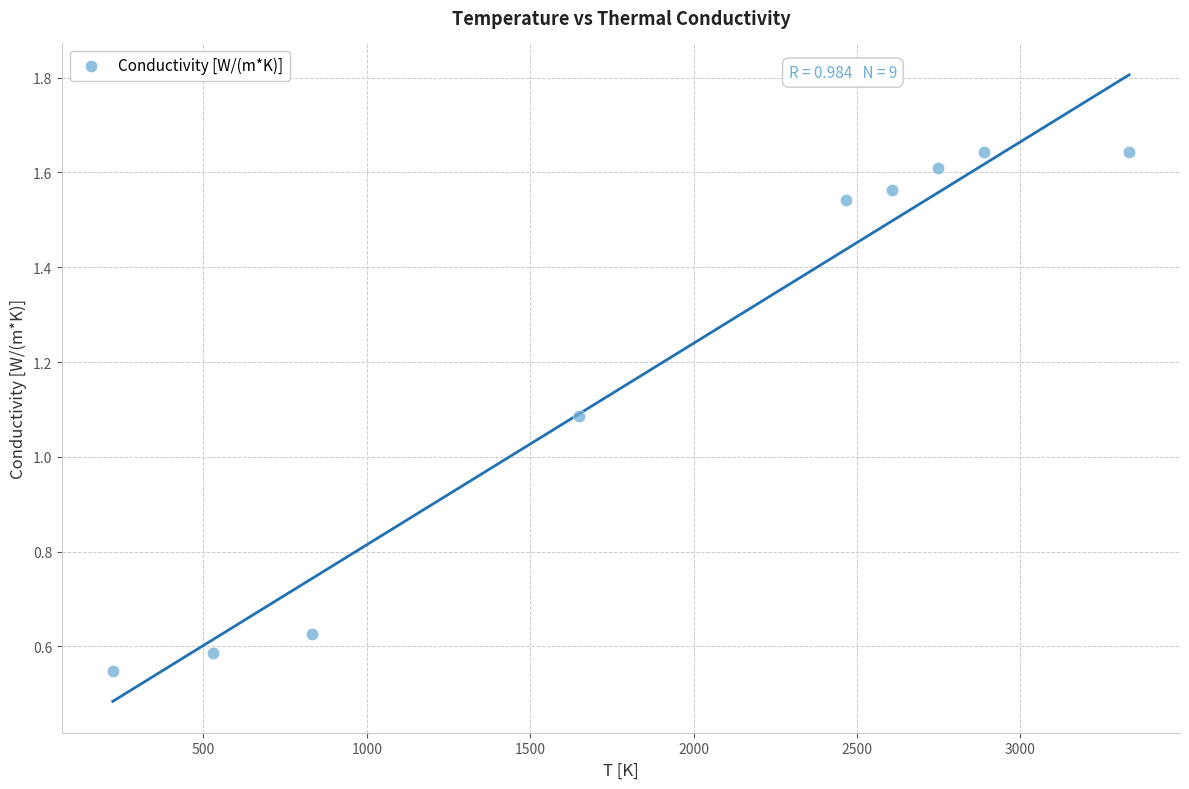

What is the average Y value?

1.2